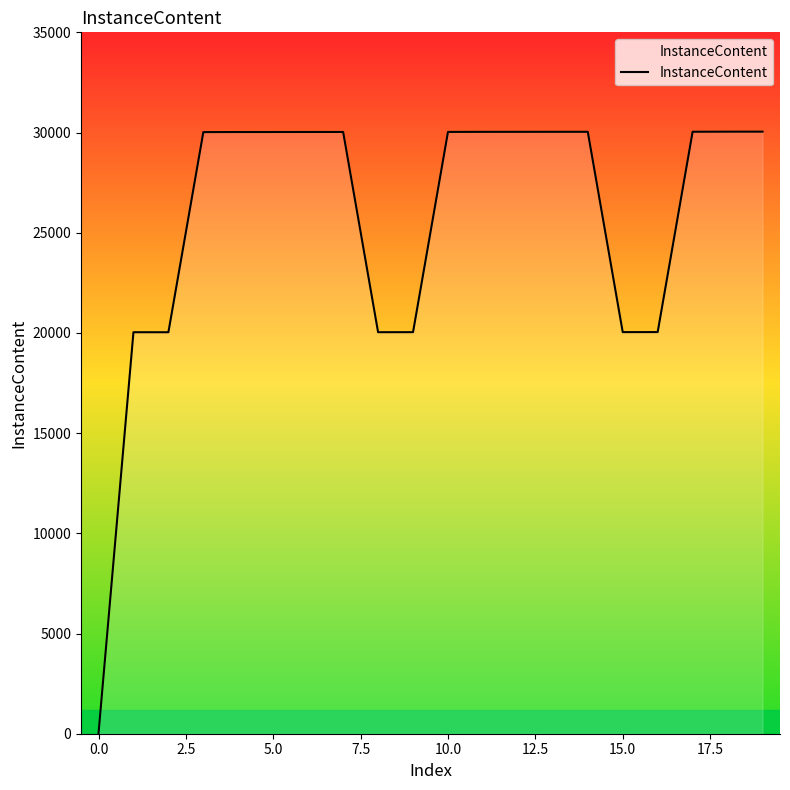

What is the difference between the maximum and minimum values?

30044